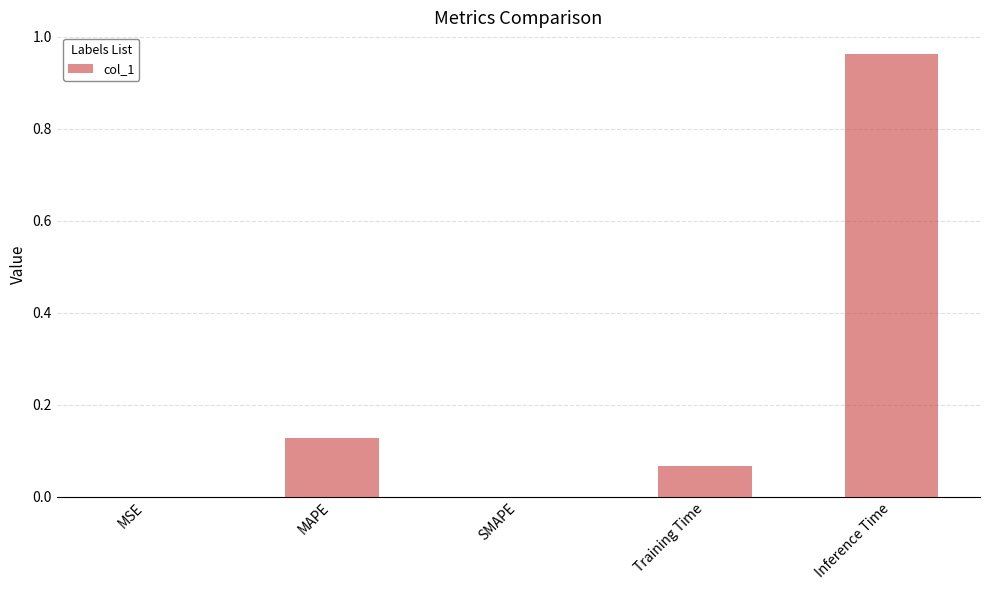

The value at SMAPE is 0.0. True or false?

True